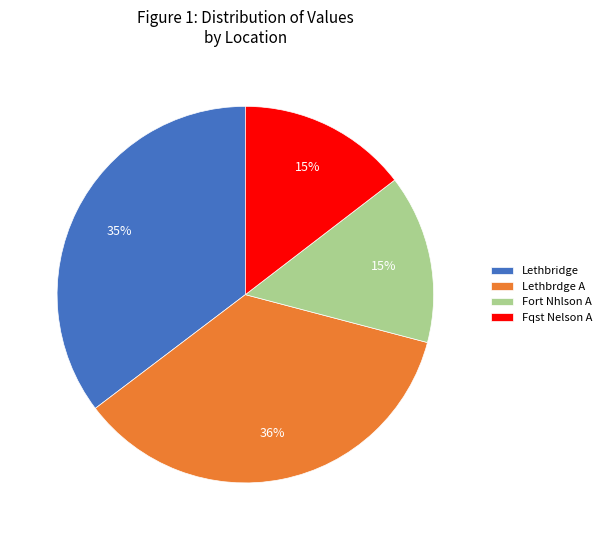

Between Fqst Nelson A and Lethbrdge A, which is larger?

Lethbrdge A